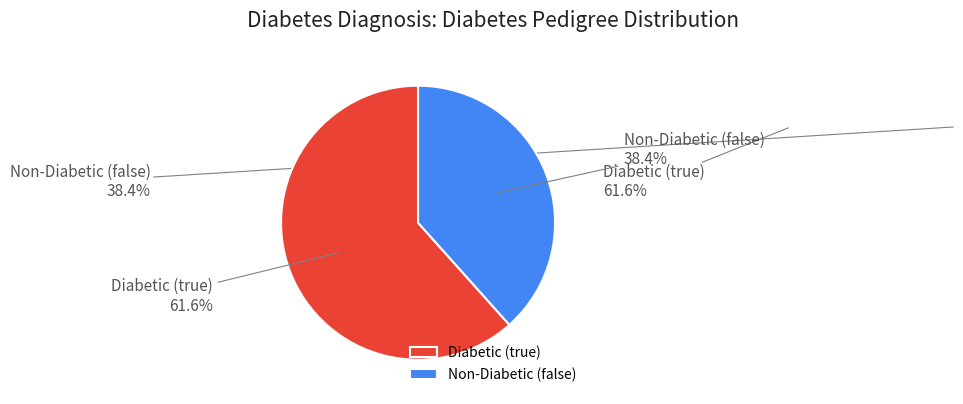

Does any single category account for the majority?

Yes